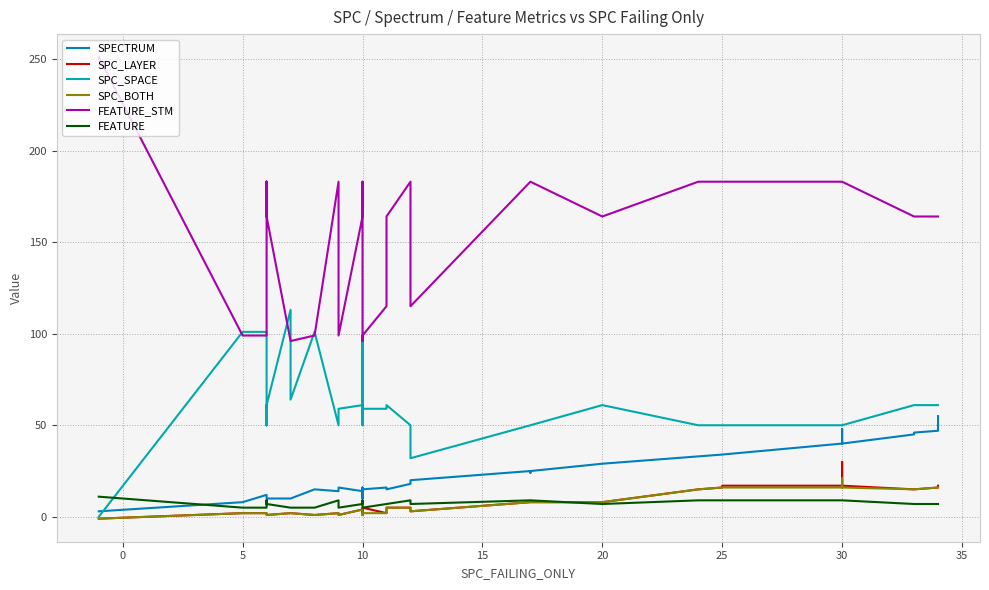

How many lines are shown in the chart?

6